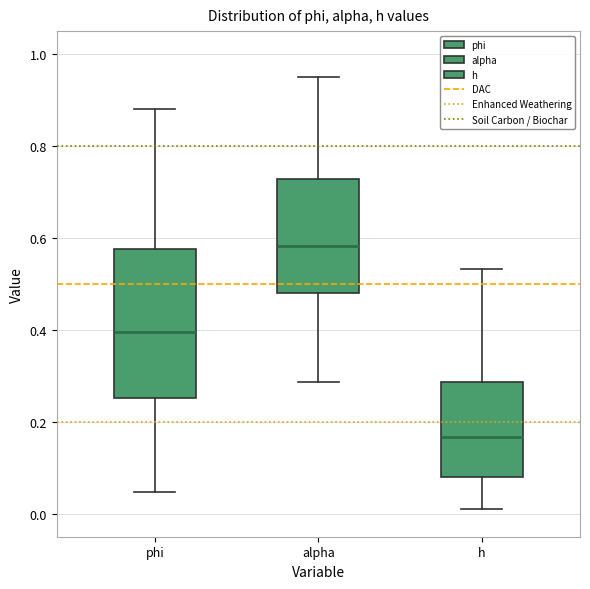

Which box has the lowest median line?

h